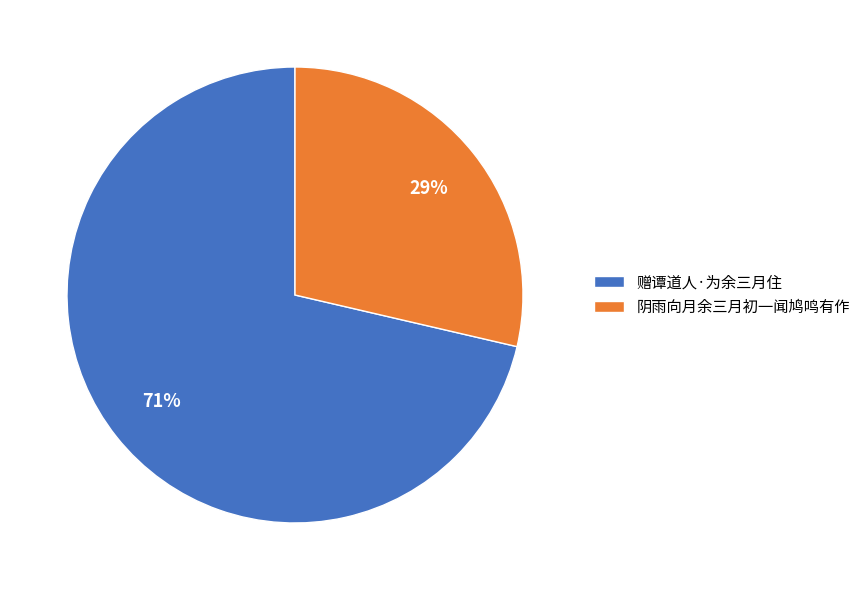

How many slices are in this pie chart?

2